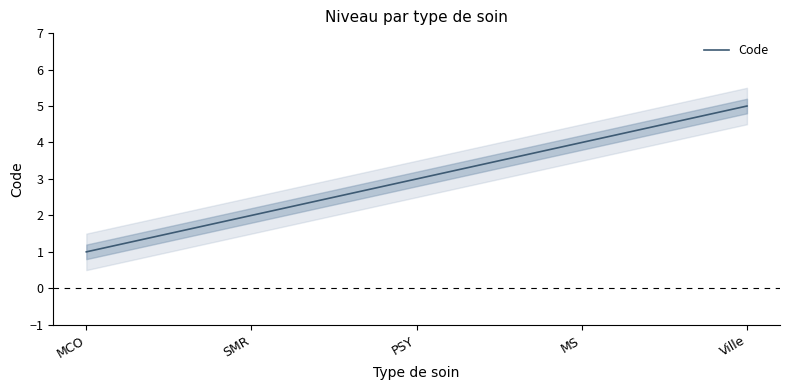

What is the average value?

3